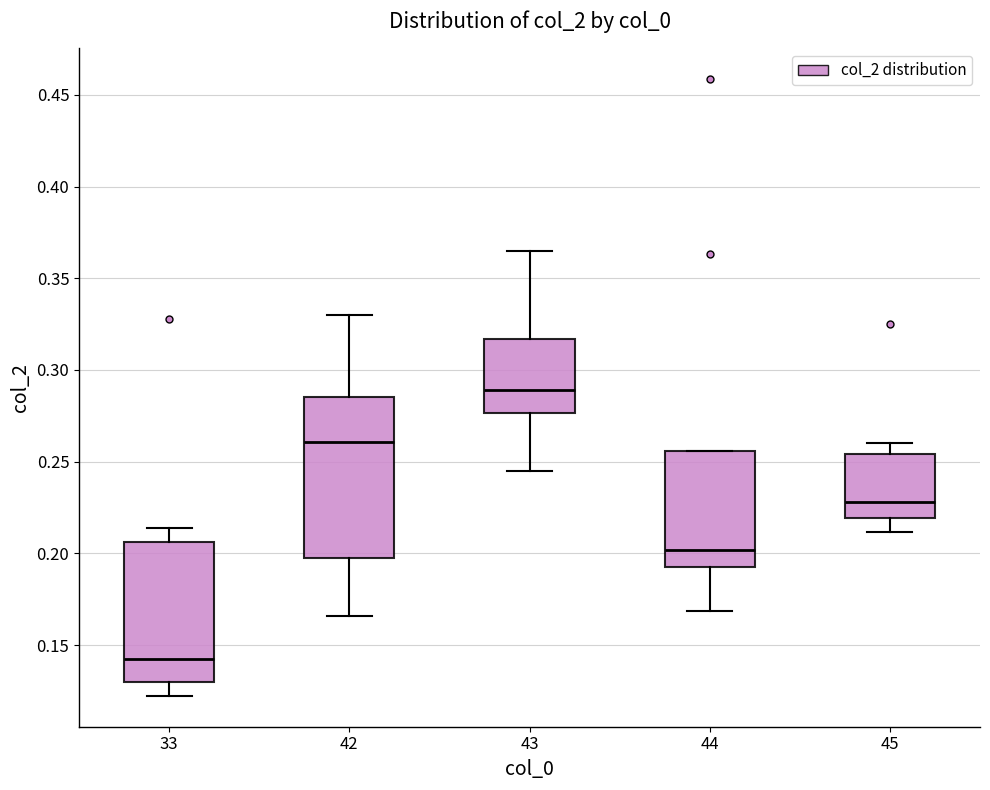

Which box is the tallest, from its lower edge to its upper edge?

42